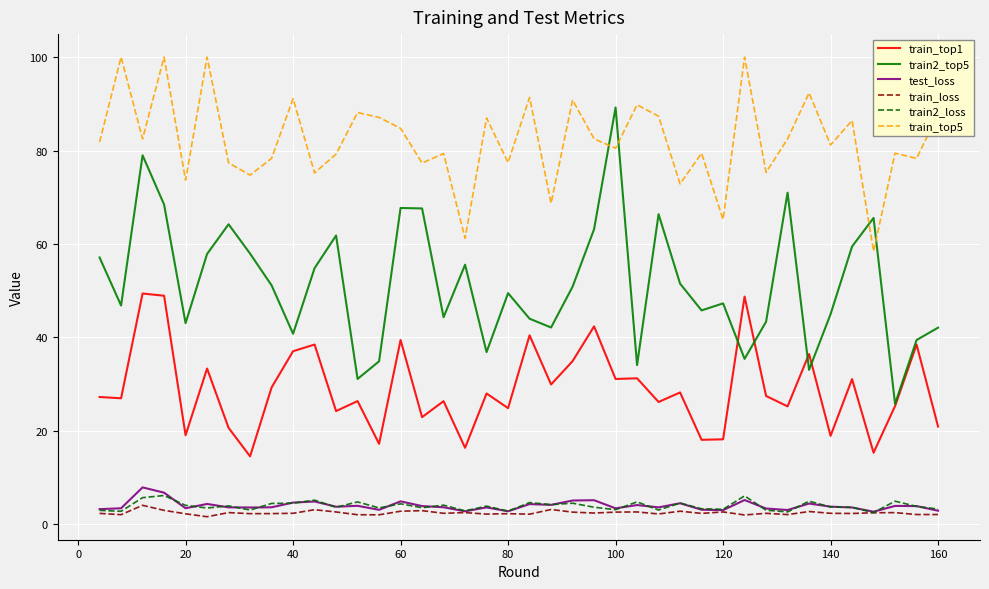

What is the sum of all train_loss values?

97.9